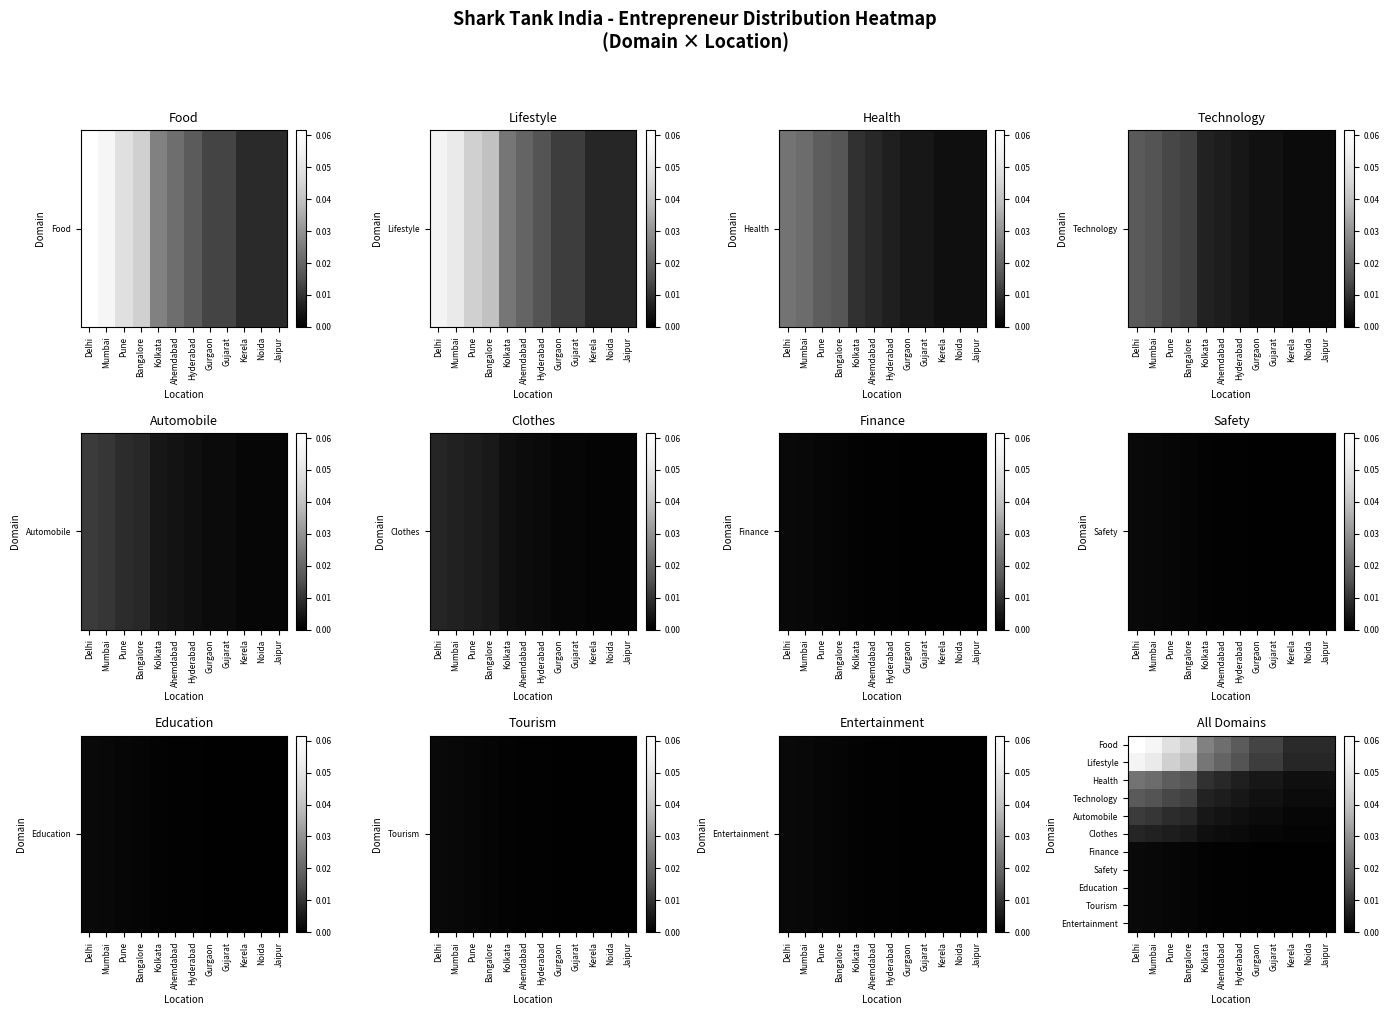

Reading left to right, what are all the values shown in this chart?

Food: Delhi=0.1	Mumbai=0.1	Pune=0.0	Bangalore=0.0	Kolkata=0.0	Ahemdabad=0.0	Hyderabad=0.0	Gurgaon=0.0	Gujarat=0.0	Kerela=0.0	Noida=0.0	Jaipur=0.0
Lifestyle: Delhi=0.1	Mumbai=0.1	Pune=0.0	Bangalore=0.0	Kolkata=0.0	Ahemdabad=0.0	Hyderabad=0.0	Gurgaon=0.0	Gujarat=0.0	Kerela=0.0	Noida=0.0	Jaipur=0.0
Health: Delhi=0.0	Mumbai=0.0	Pune=0.0	Bangalore=0.0	Kolkata=0.0	Ahemdabad=0.0	Hyderabad=0.0	Gurgaon=0.0	Gujarat=0.0	Kerela=0.0	Noida=0.0	Jaipur=0.0
Technology: Delhi=0.0	Mumbai=0.0	Pune=0.0	Bangalore=0.0	Kolkata=0.0	Ahemdabad=0.0	Hyderabad=0.0	Gurgaon=0.0	Gujarat=0.0	Kerela=0.0	Noida=0.0	Jaipur=0.0
Automobile: Delhi=0.0	Mumbai=0.0	Pune=0.0	Bangalore=0.0	Kolkata=0.0	Ahemdabad=0.0	Hyderabad=0.0	Gurgaon=0.0	Gujarat=0.0	Kerela=0.0	Noida=0.0	Jaipur=0.0
Clothes: Delhi=0.0	Mumbai=0.0	Pune=0.0	Bangalore=0.0	Kolkata=0.0	Ahemdabad=0.0	Hyderabad=0.0	Gurgaon=0.0	Gujarat=0.0	Kerela=0.0	Noida=0.0	Jaipur=0.0
Finance: Delhi=0.0	Mumbai=0.0	Pune=0.0	Bangalore=0.0	Kolkata=0.0	Ahemdabad=0.0	Hyderabad=0.0	Gurgaon=0.0	Gujarat=0.0	Kerela=0.0	Noida=0.0	Jaipur=0.0
Safety: Delhi=0.0	Mumbai=0.0	Pune=0.0	Bangalore=0.0	Kolkata=0.0	Ahemdabad=0.0	Hyderabad=0.0	Gurgaon=0.0	Gujarat=0.0	Kerela=0.0	Noida=0.0	Jaipur=0.0
Education: Delhi=0.0	Mumbai=0.0	Pune=0.0	Bangalore=0.0	Kolkata=0.0	Ahemdabad=0.0	Hyderabad=0.0	Gurgaon=0.0	Gujarat=0.0	Kerela=0.0	Noida=0.0	Jaipur=0.0
Tourism: Delhi=0.0	Mumbai=0.0	Pune=0.0	Bangalore=0.0	Kolkata=0.0	Ahemdabad=0.0	Hyderabad=0.0	Gurgaon=0.0	Gujarat=0.0	Kerela=0.0	Noida=0.0	Jaipur=0.0
Entertainment: Delhi=0.0	Mumbai=0.0	Pune=0.0	Bangalore=0.0	Kolkata=0.0	Ahemdabad=0.0	Hyderabad=0.0	Gurgaon=0.0	Gujarat=0.0	Kerela=0.0	Noida=0.0	Jaipur=0.0